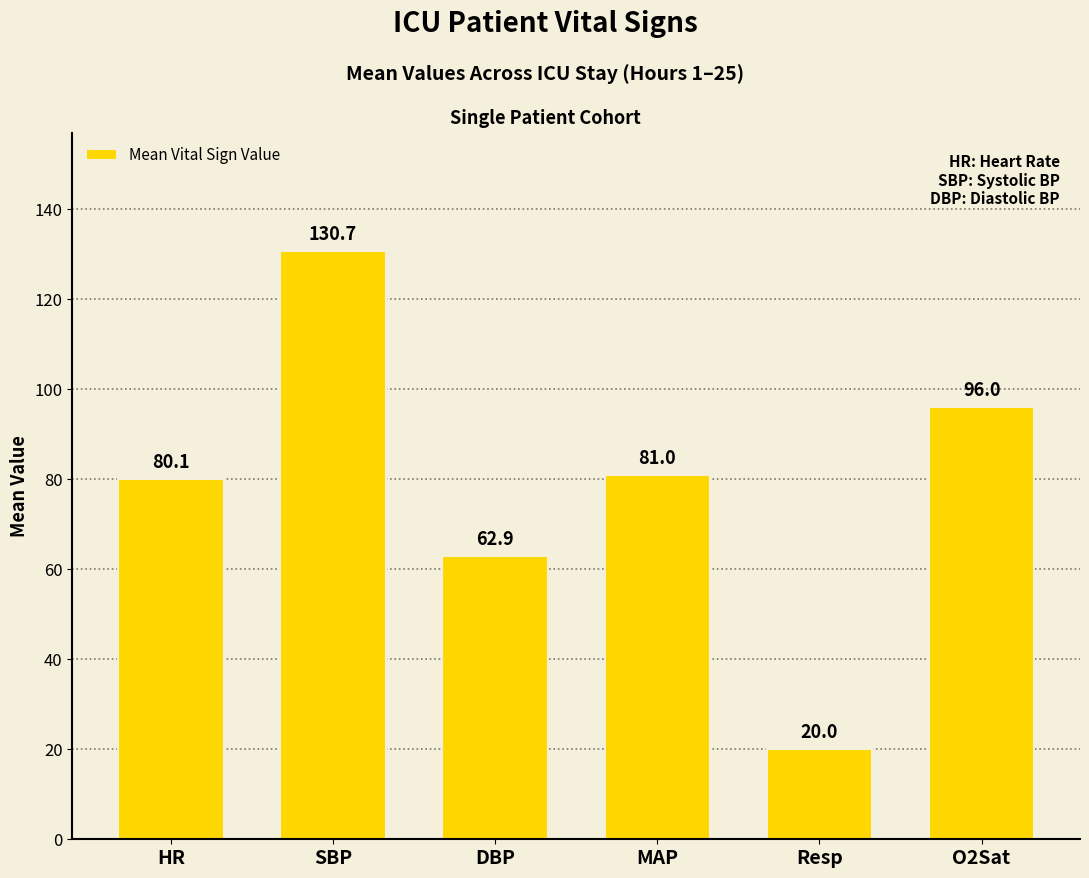

Reading left to right, extract all data points from this chart.

80.1	130.7	62.9	81.0	20.0	96.0